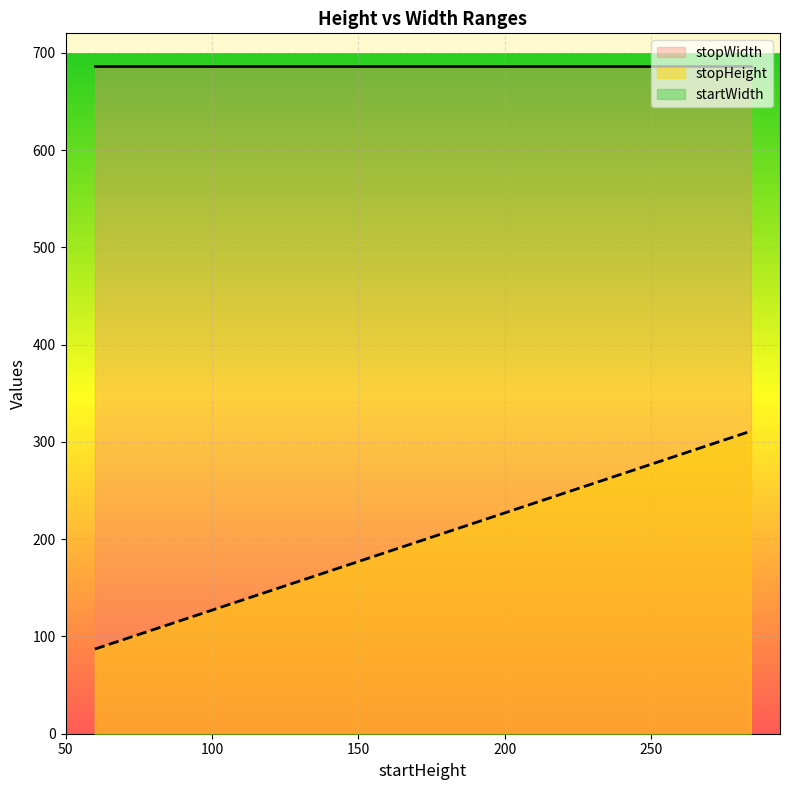

What is the difference between the second highest and second lowest values in the stopHeight series?

168